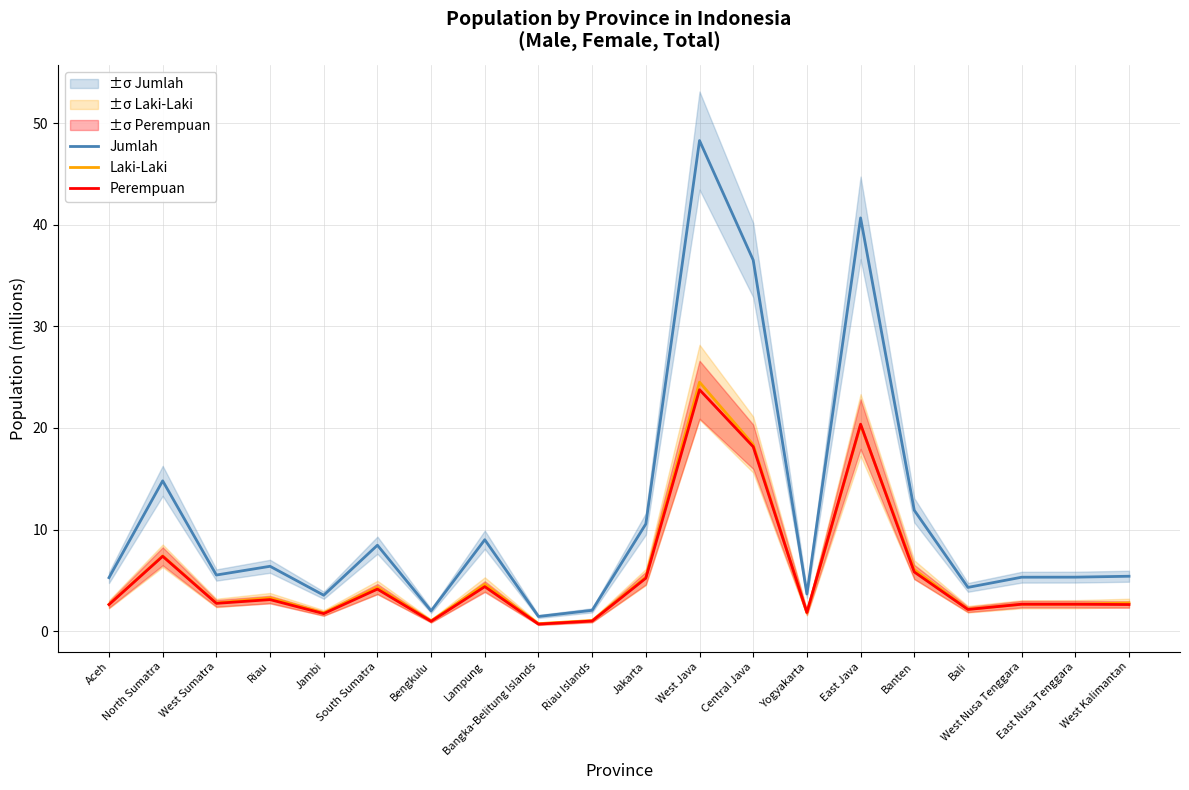

Reading left to right, extract all data points from this chart.

Jumlah: Aceh=5.3	North Sumatra=14.8	West Sumatra=5.5	Riau=6.4	Jambi=3.5	South Sumatra=8.5	Bengkulu=2.0	Lampung=9.0	Bangka-Belitung Islands=1.5	Riau Islands=2.1	Jakarta=10.6	West Java=48.3	Central Java=36.5	Yogyakarta=3.7	East Java=40.7	Banten=11.9	Bali=4.3	West Nusa Tenggara=5.3	East Nusa Tenggara=5.3	West Kalimantan=5.4
Laki-Laki: Aceh=2.6	North Sumatra=7.4	West Sumatra=2.8	Riau=3.3	Jambi=1.8	South Sumatra=4.3	Bengkulu=1.0	Lampung=4.6	Bangka-Belitung Islands=0.7	Riau Islands=1.1	Jakarta=5.3	West Java=24.5	Central Java=18.4	Yogyakarta=1.8	East Java=20.3	Banten=6.1	Bali=2.2	West Nusa Tenggara=2.7	East Nusa Tenggara=2.7	West Kalimantan=2.8
Perempuan: Aceh=2.6	North Sumatra=7.4	West Sumatra=2.7	Riau=3.1	Jambi=1.7	South Sumatra=4.1	Bengkulu=1.0	Lampung=4.4	Bangka-Belitung Islands=0.7	Riau Islands=1.0	Jakarta=5.2	West Java=23.8	Central Java=18.2	Yogyakarta=1.9	East Java=20.4	Banten=5.8	Bali=2.1	West Nusa Tenggara=2.7	East Nusa Tenggara=2.7	West Kalimantan=2.6